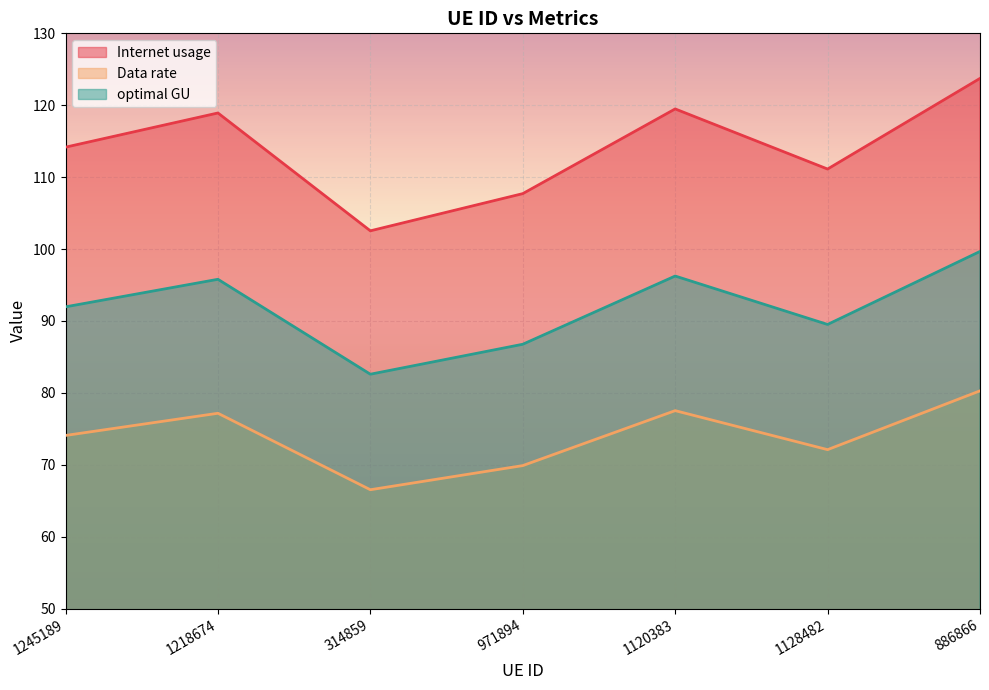

The value of Data rate at 1245189 is 44.5. True or false?

False